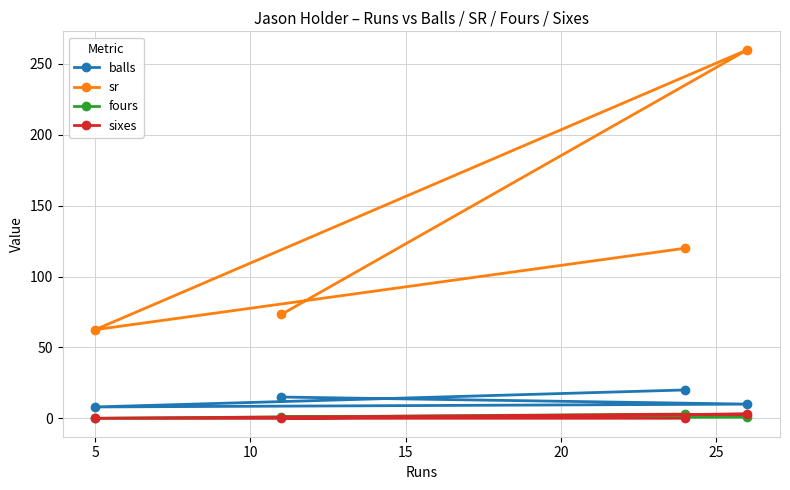

How many values in sixes are above zero?

1